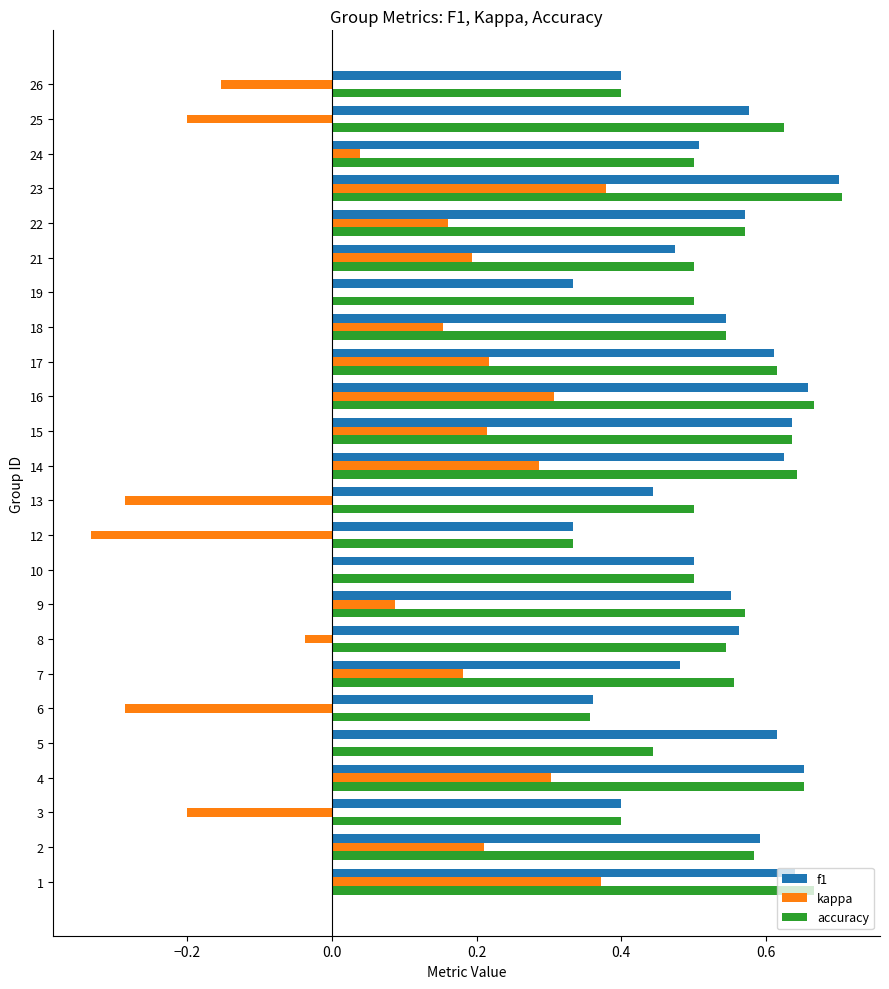

The f1 series shows 0.2 at 6. True or false?

False